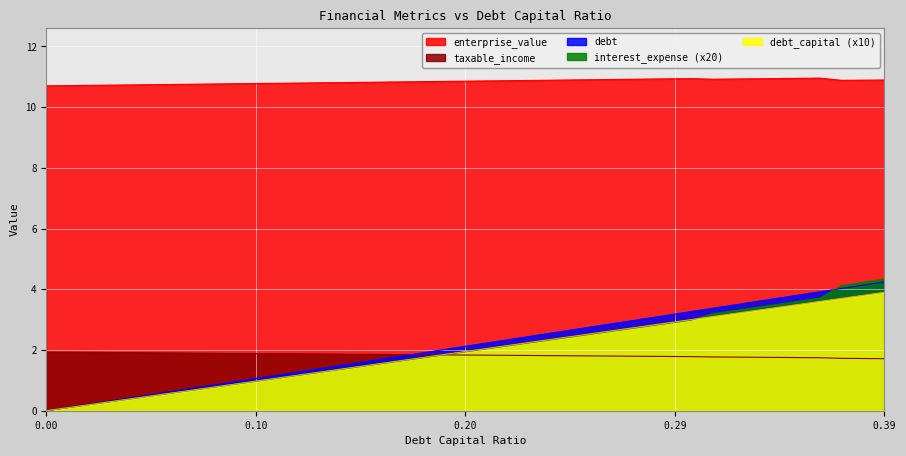

How many lines are shown in the chart?

5